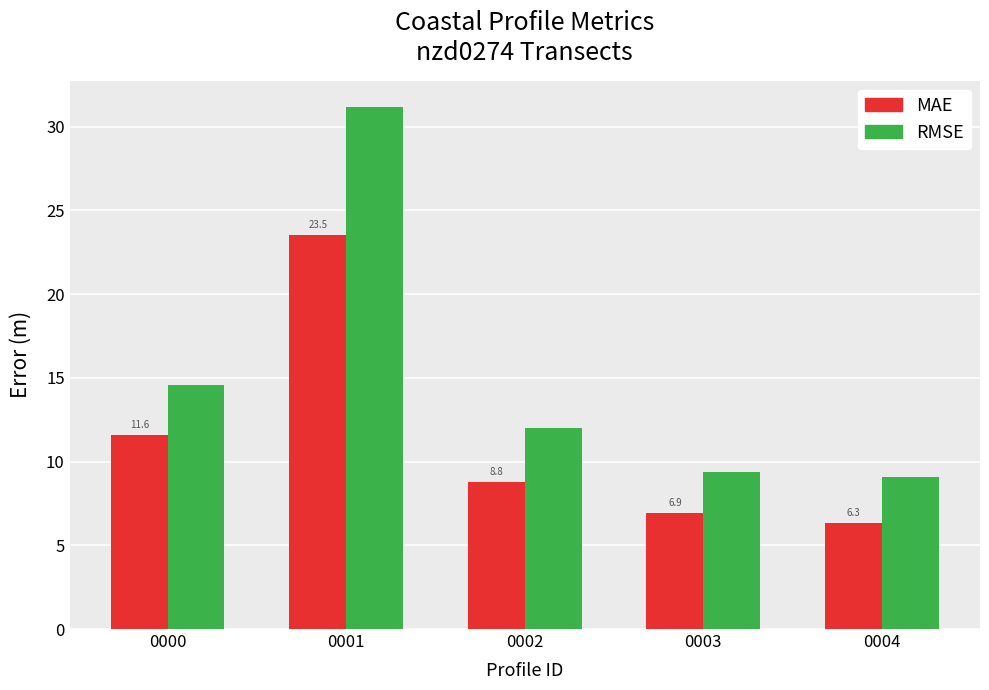

What is the total value across all series at 0003?

16.3